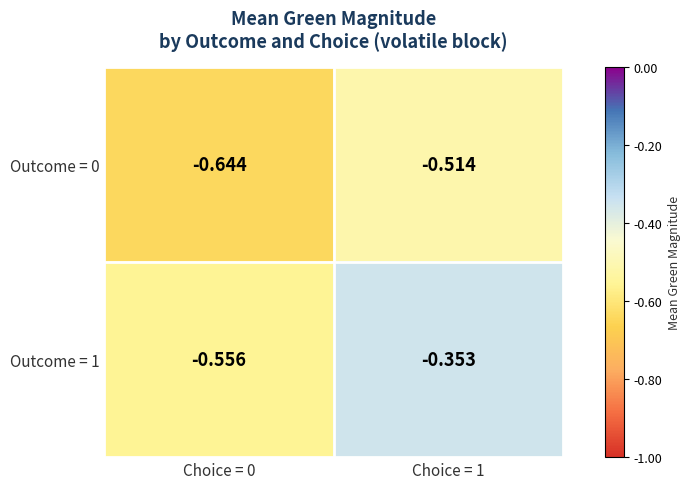

Which series has the largest total across all categories?

Outcome = 1